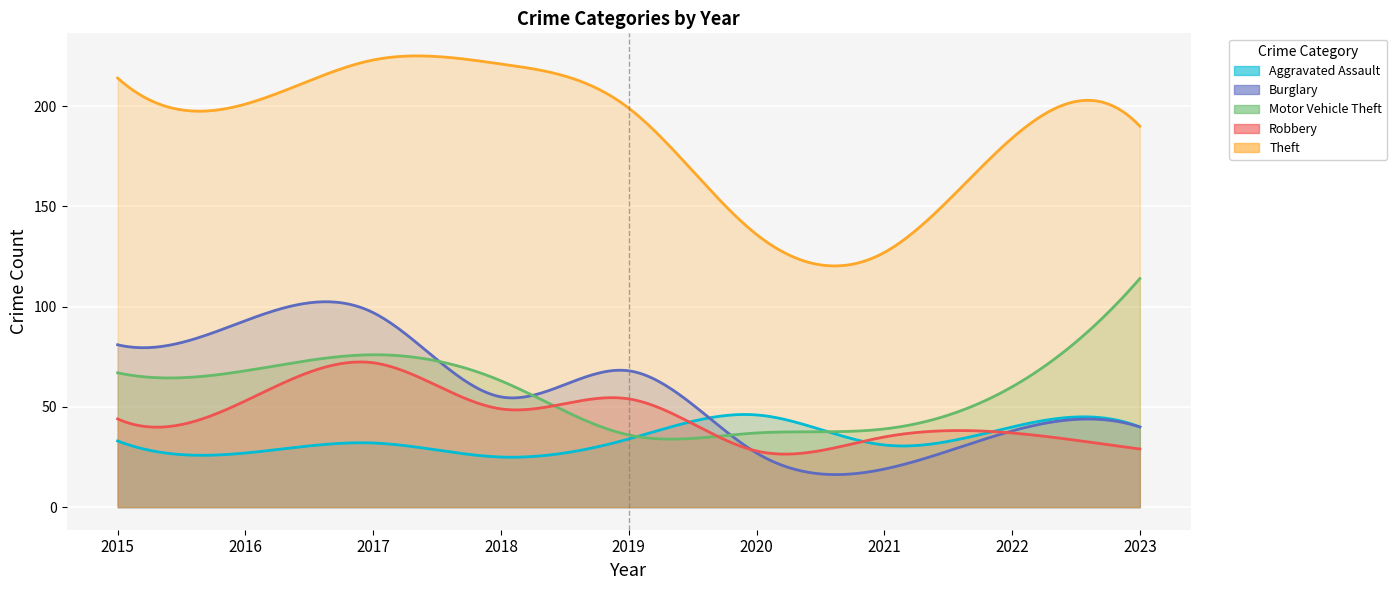

How many interior local peaks does the Robbery series have?

3